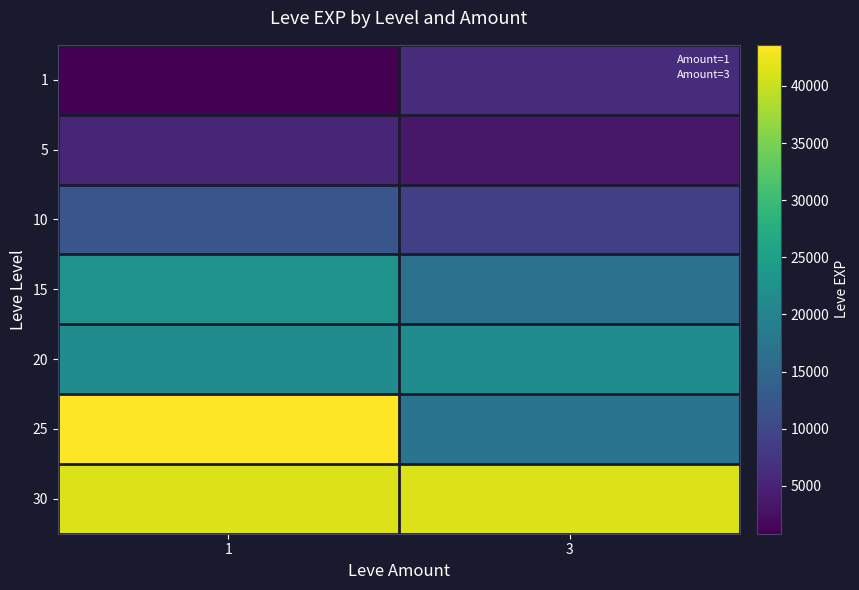

Reading left to right, what are all the values shown in this chart?

1: 1=800	3=6280
5: 1=5220	3=3600
10: 1=12030	3=8930
15: 1=22790	3=16920
20: 1=21600	3=21600
25: 1=43600	3=17310
30: 1=41410	3=41410